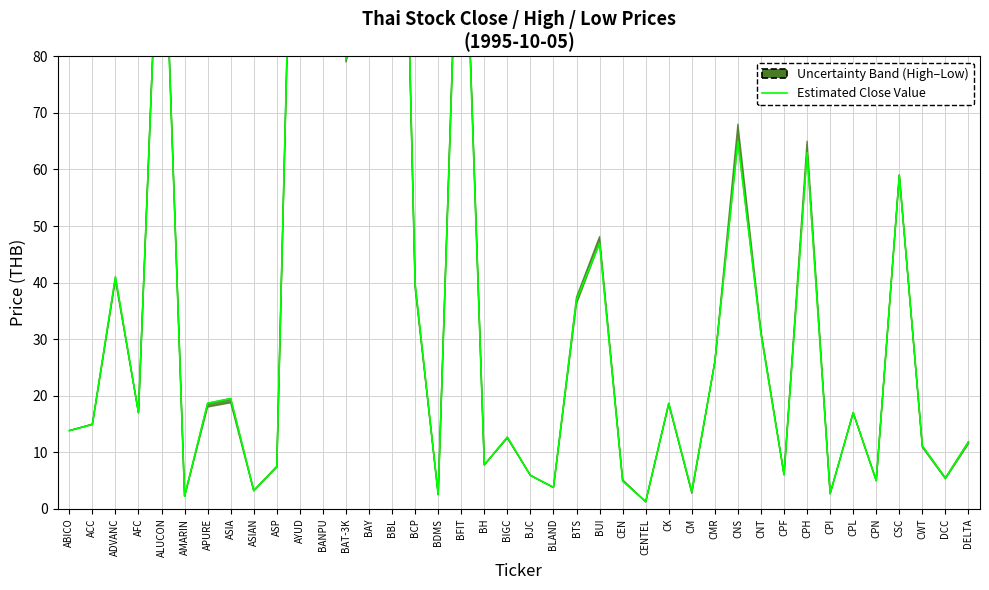

What is the difference between the maximum and minimum values?

210.7